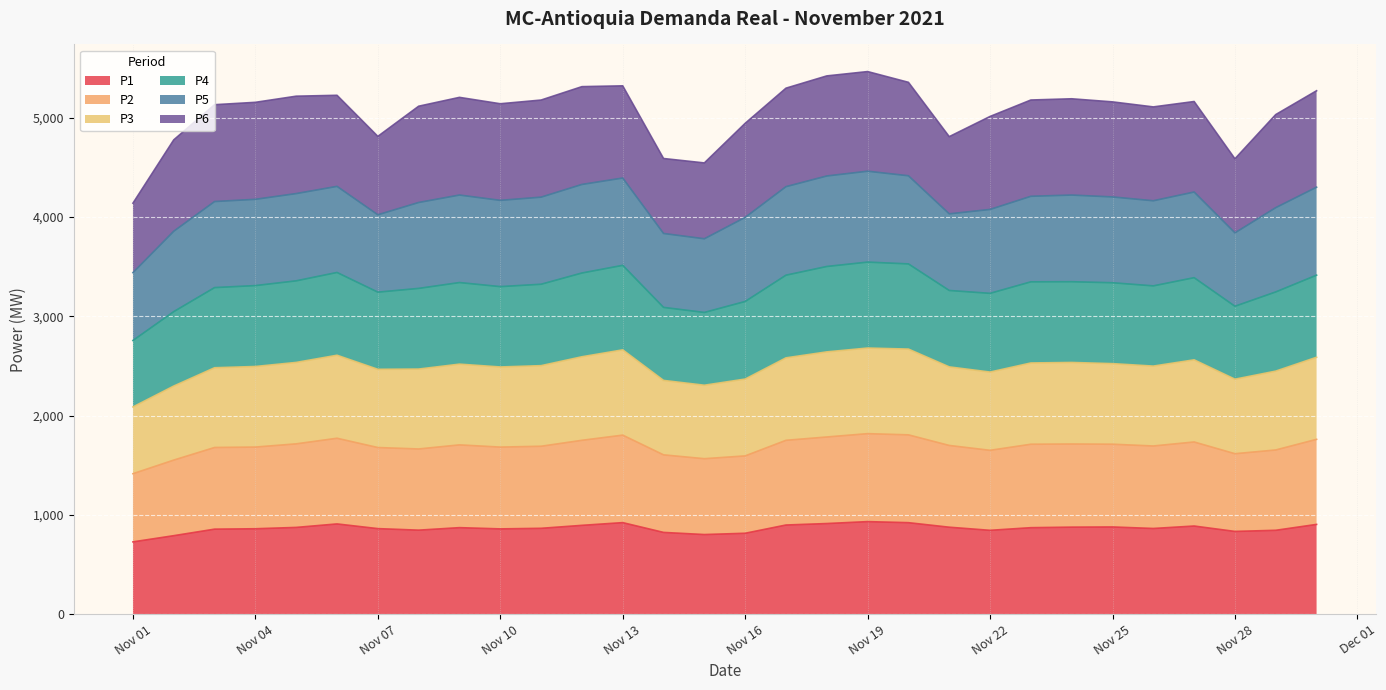

What is the spread (max minus min) of values at 2021-11-08?

4267.1